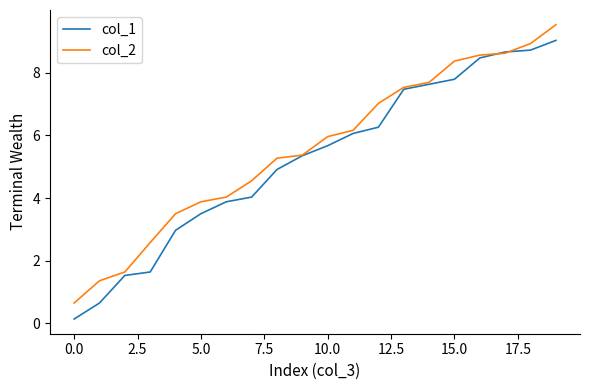

What is the minimum value for col_2?

0.7